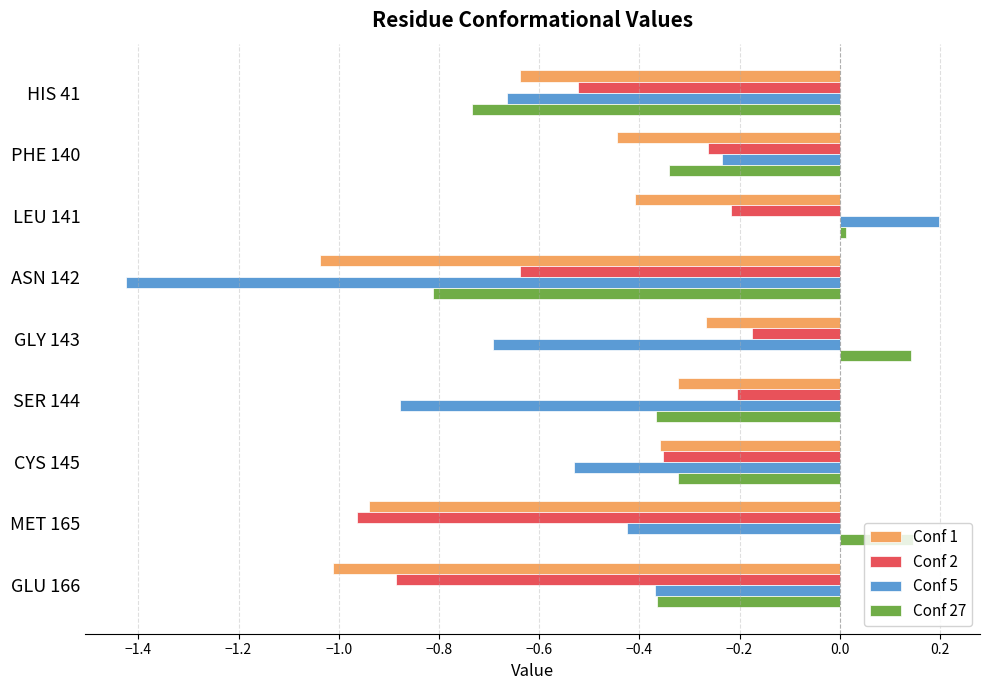

Where is Conf 1 nearest to the value 0?

GLY 143